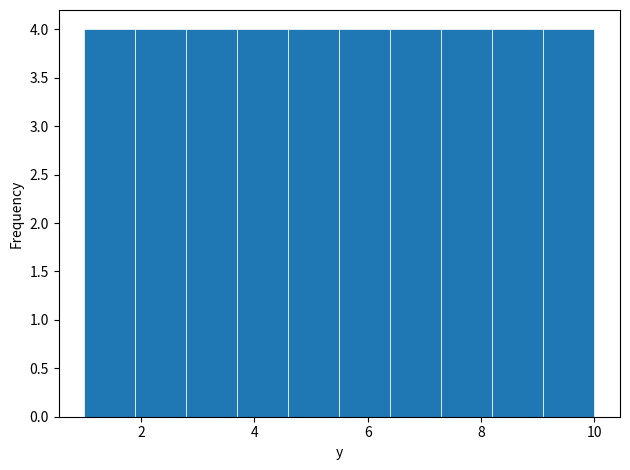

Reading left to right, list every bar in this chart as the range it spans on the x-axis followed by its height. Neither the bar edges nor the heights are printed on the chart, so give them approximately, as read against the axes.

1.0 to 1.9: 4
1.9 to 2.8: 4
2.8 to 3.7: 4
3.7 to 4.6: 4
4.6 to 5.5: 4
5.5 to 6.4: 4
6.4 to 7.3: 4
7.3 to 8.2: 4
8.2 to 9.1: 4
9.1 to 10.0: 4